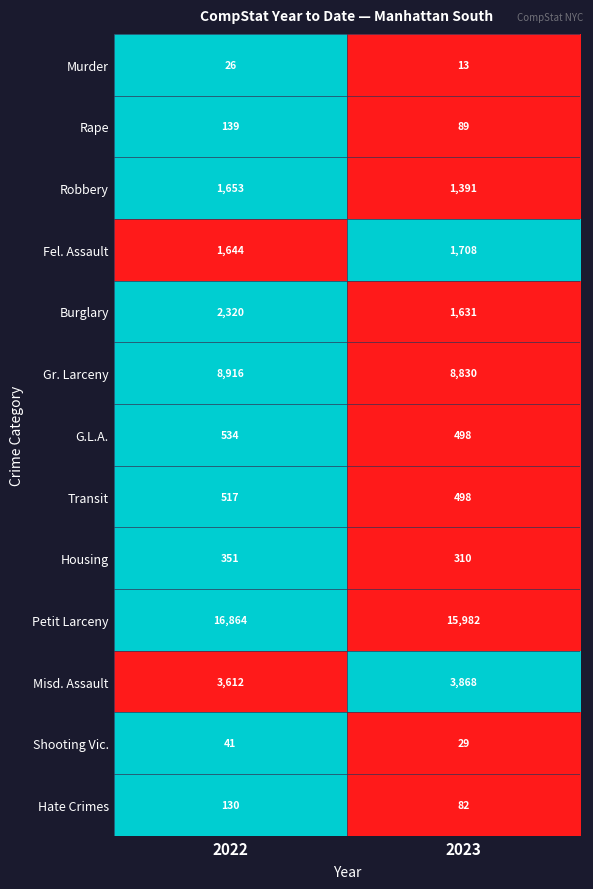

Between 2022 and 2023, which series saw the biggest shift?

Petit Larceny